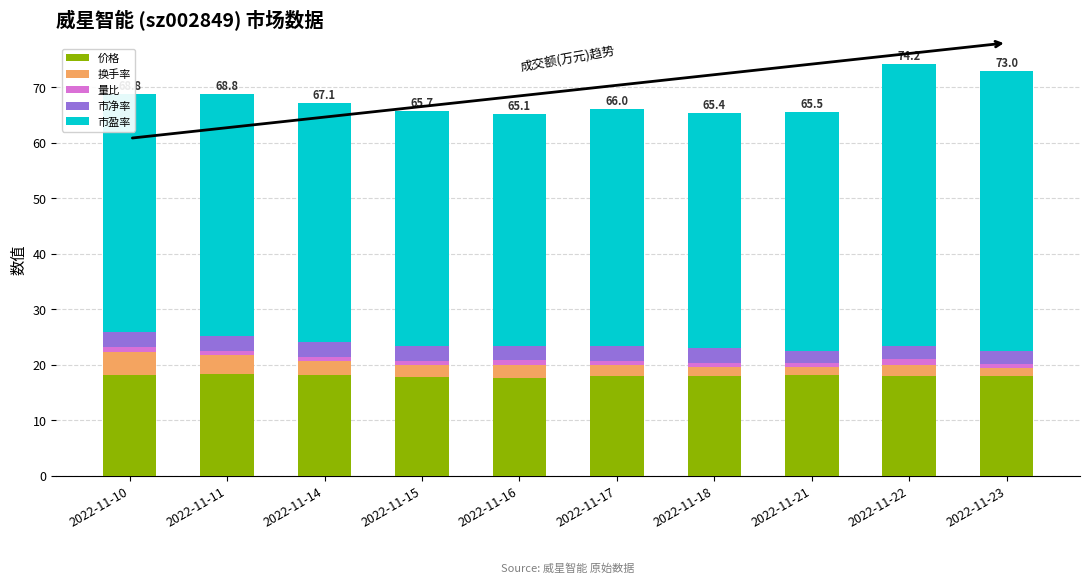

How many categories are shown in the chart?

10